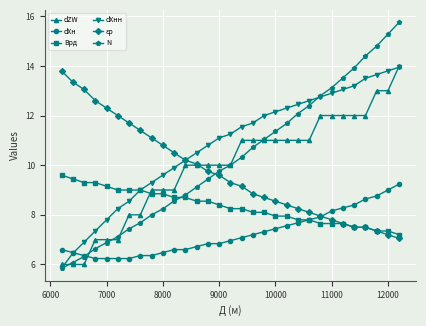

Which series has the widest spread of values?

N